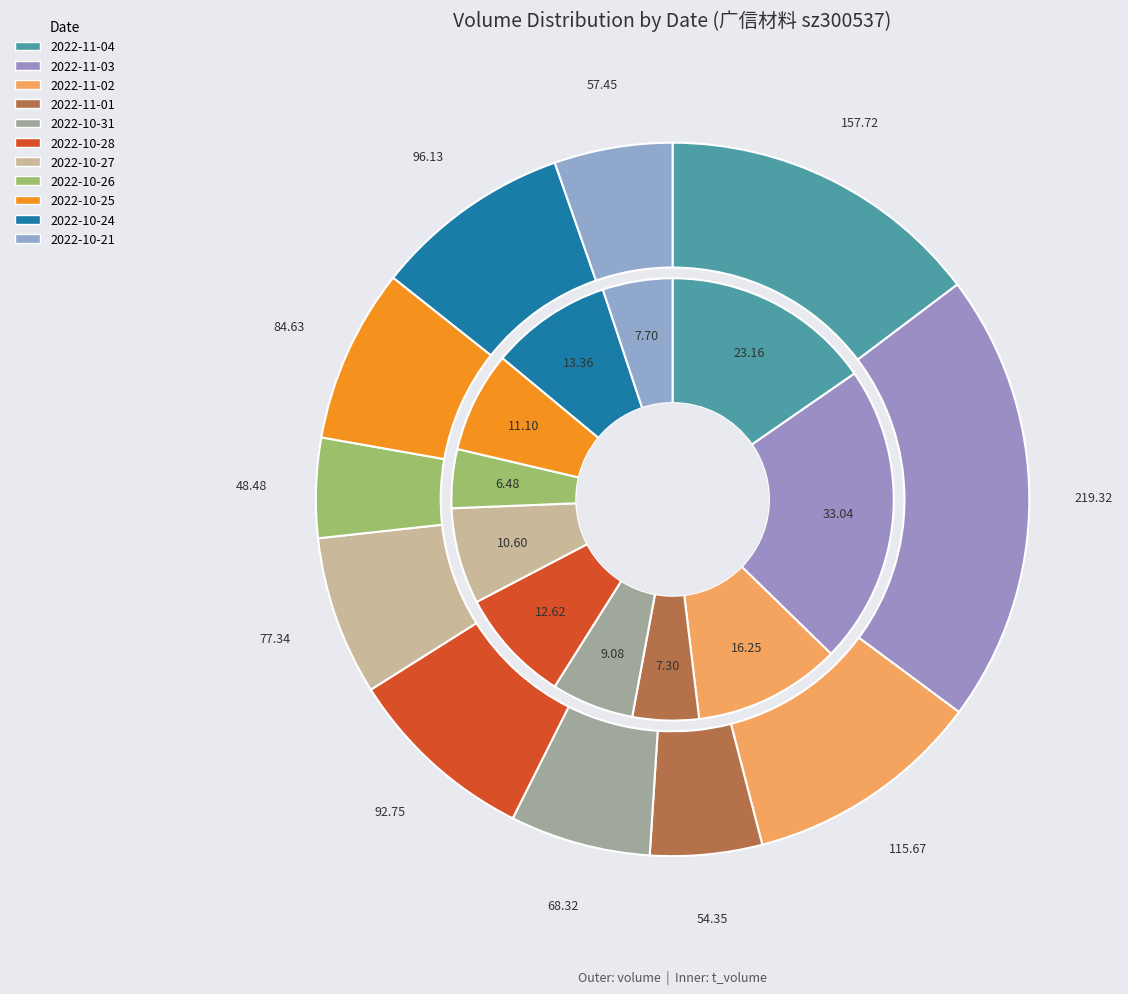

Is there a majority slice in this chart?

No